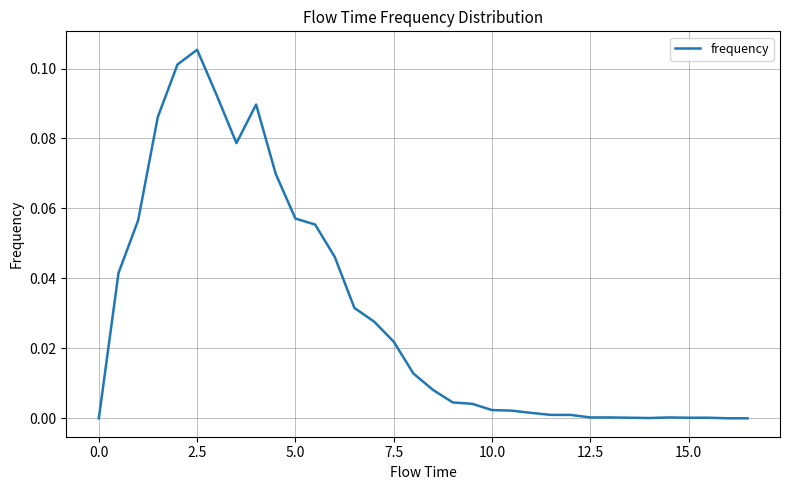

At which category does the data reach its first local peak?

2.5